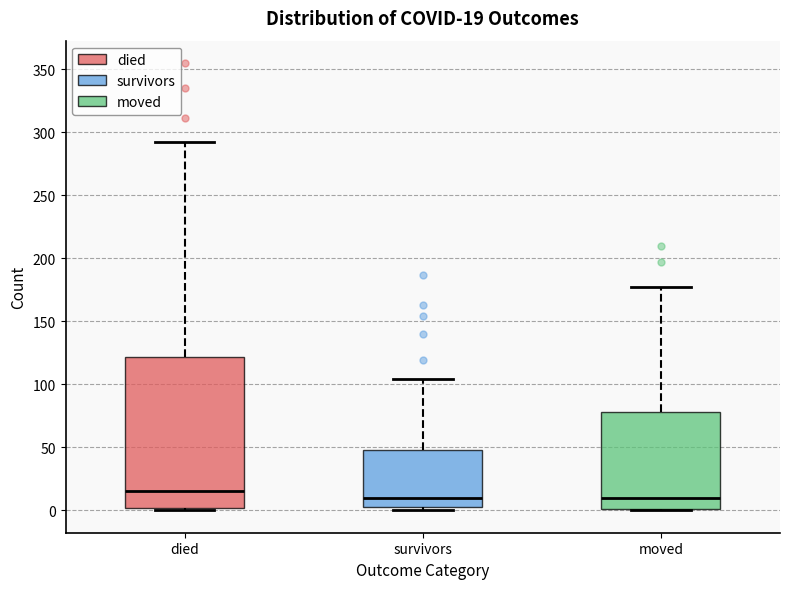

Comparing the boxes themselves (not the whiskers), which one is the tallest?

died